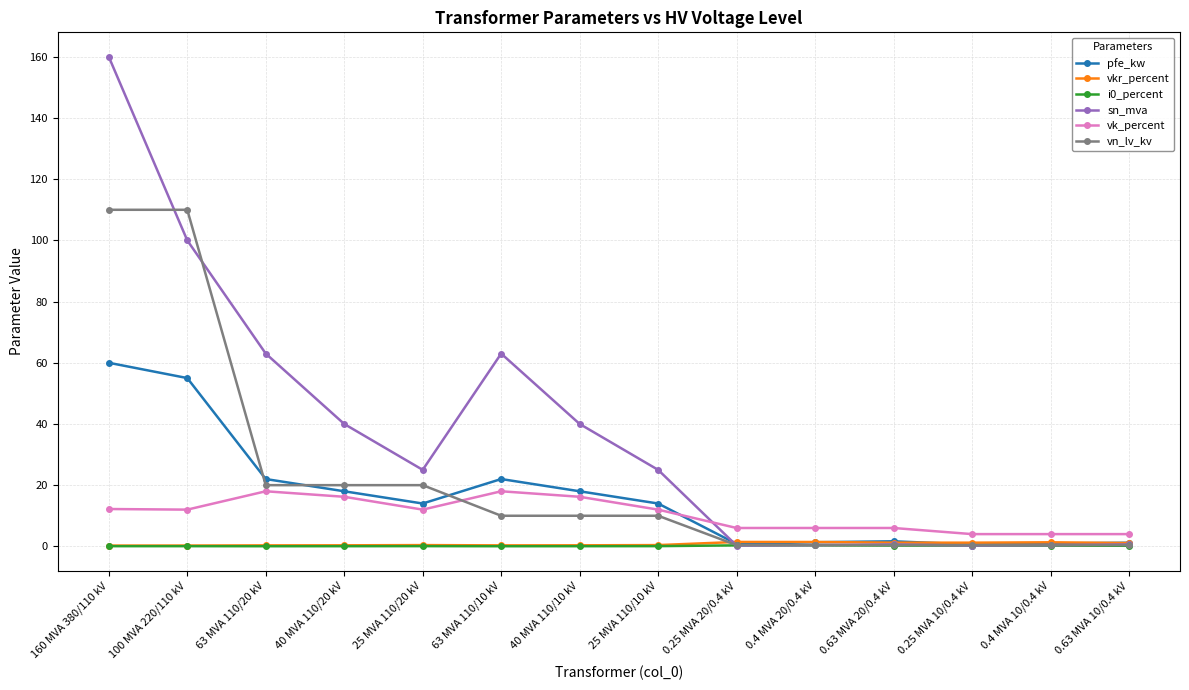

How many distinct data groups are displayed?

6